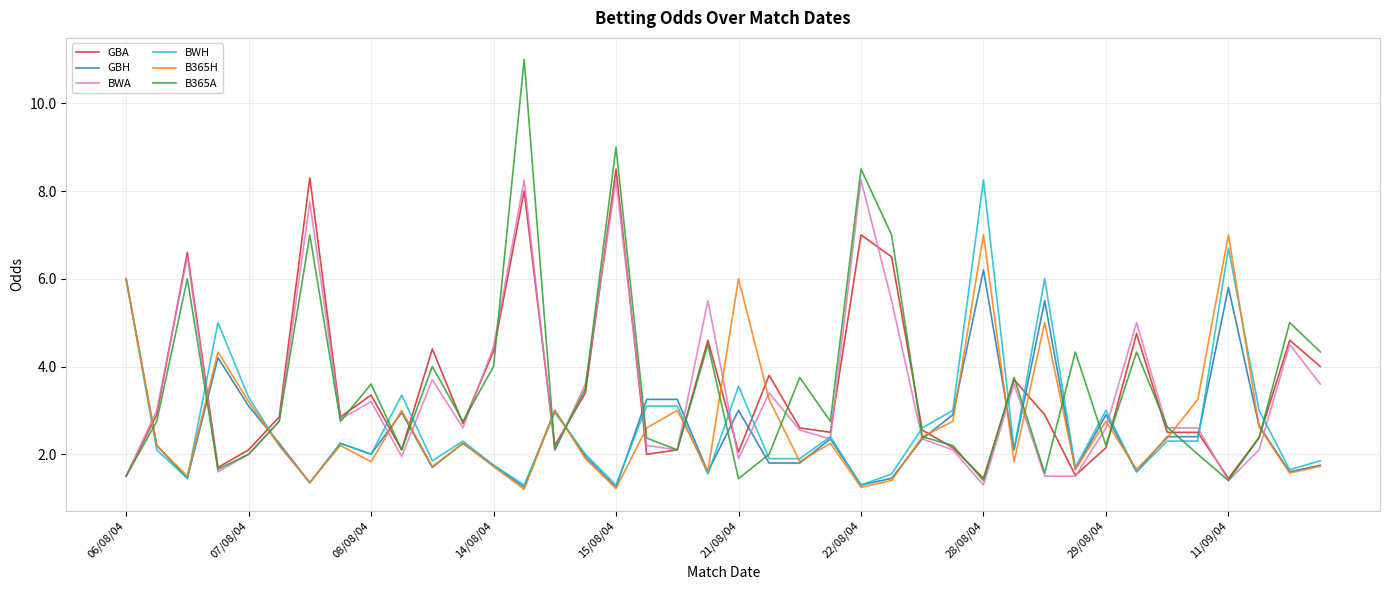

Does the chart display data point markers on the line(s)?

No